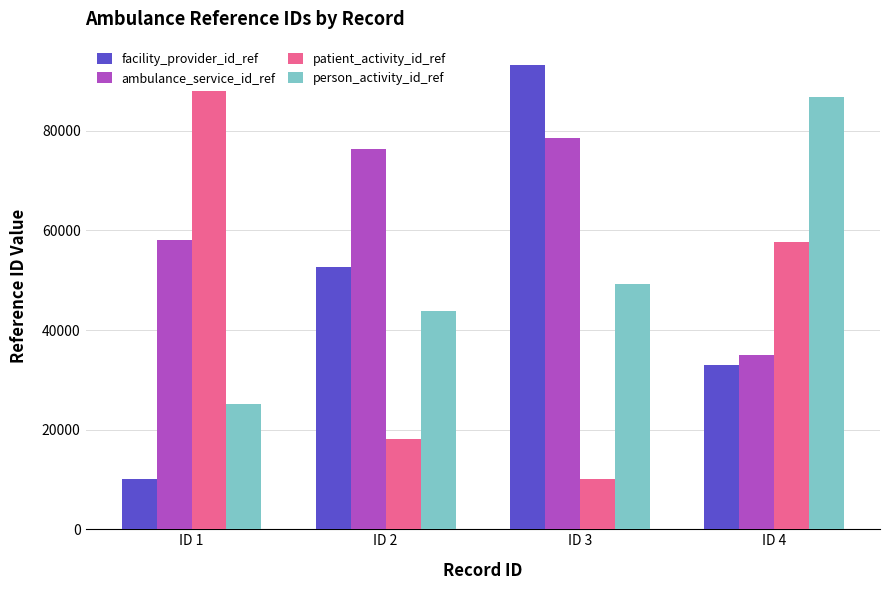

At which label does patient_activity_id_ref reach its minimum?

ID 3